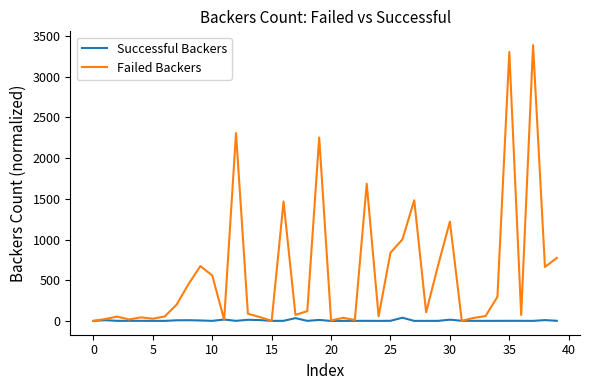

Rank the series by their average value, from highest to lowest.

Failed Backers, Successful Backers